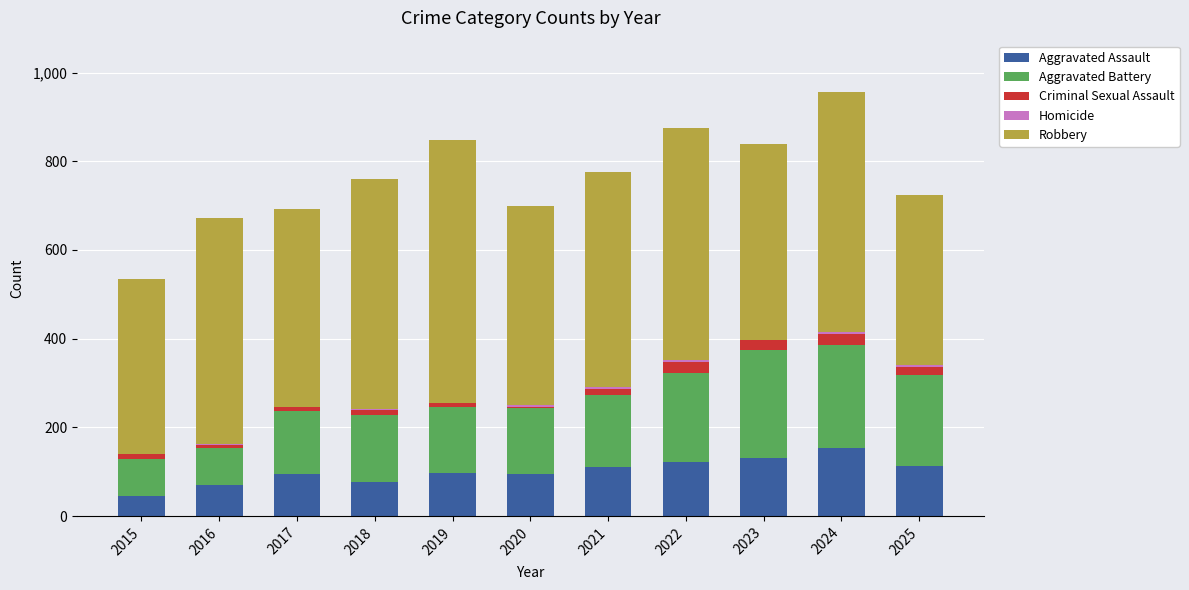

True or false: Aggravated Assault has a value of 110 at 2021.

True